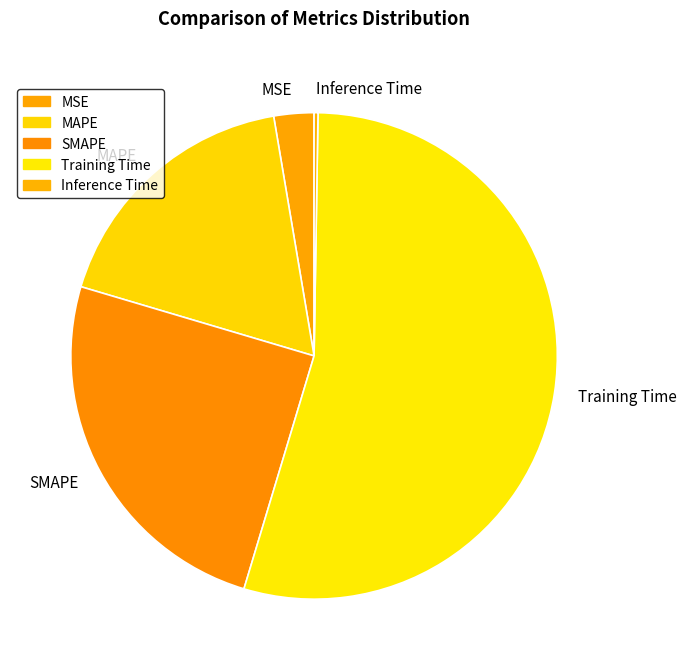

True or false: MAPE accounts for 18% of the total.

True